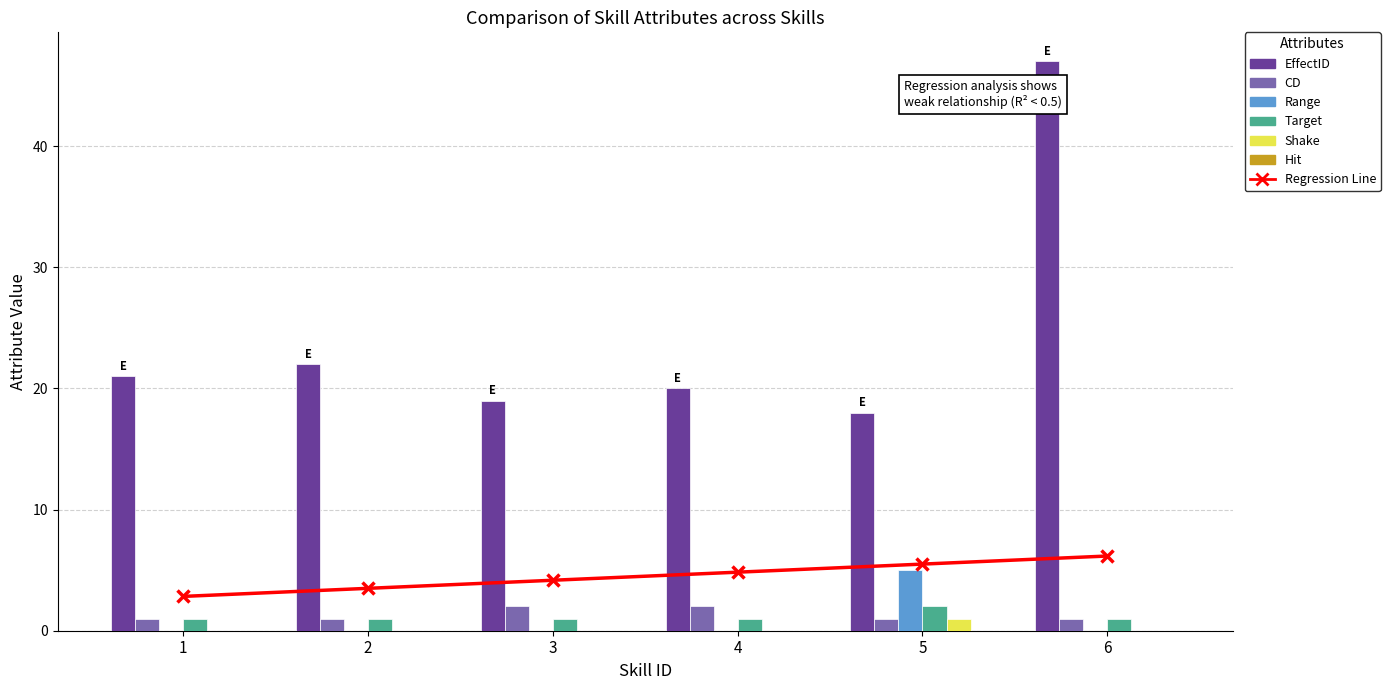

The EffectID series shows 22 at 2. True or false?

True